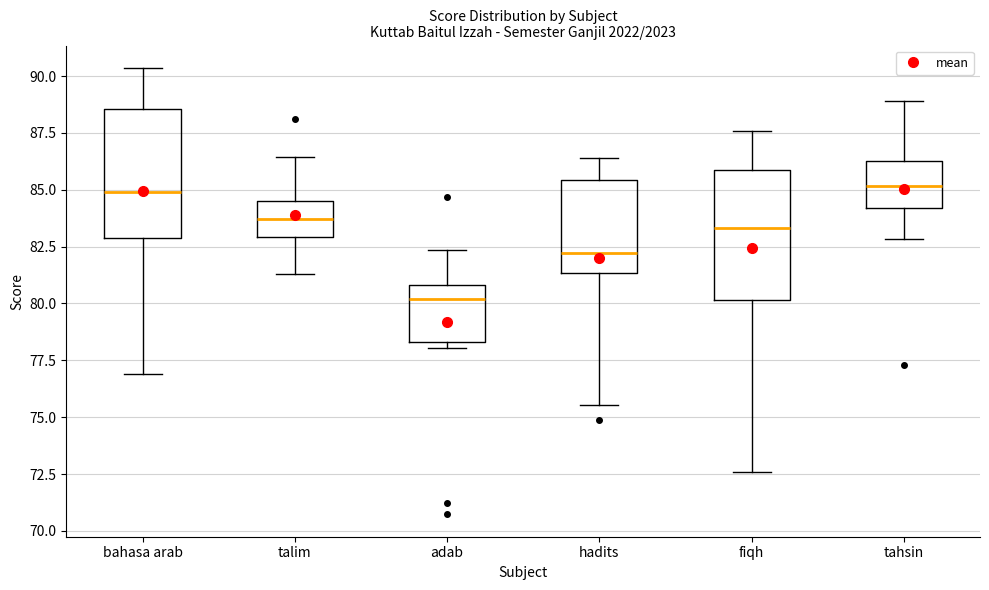

Reading left to right, transcribe this box plot: for each box, give where its median line is, the range the box spans, and where its two whiskers end, as read against the y-axis. The values are not printed on the chart, so give them approximately, as read against the axis.

bahasa arab: median 85.0, box 83.0 to 88.5, whiskers 77.0 to 90.5
talim: median 83.5, box 83.0 to 84.5, whiskers 81.5 to 86.5
adab: median 80.0, box 78.5 to 81.0, whiskers 78.0 to 82.5
hadits: median 82.0, box 81.5 to 85.5, whiskers 75.5 to 86.5
fiqh: median 83.5, box 80.0 to 86.0, whiskers 72.5 to 87.5
tahsin: median 85.0, box 84.0 to 86.5, whiskers 83.0 to 89.0